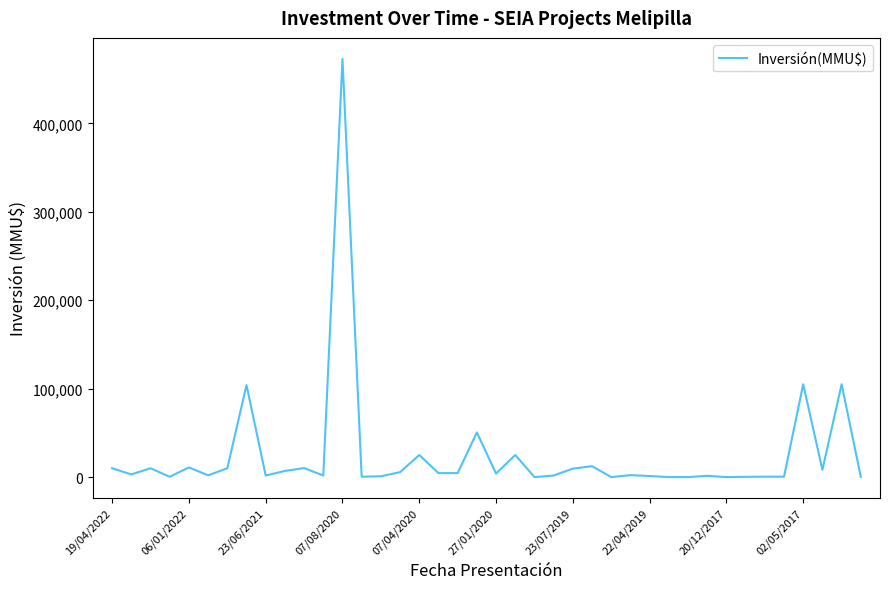

What is the greatest value displayed?

473000